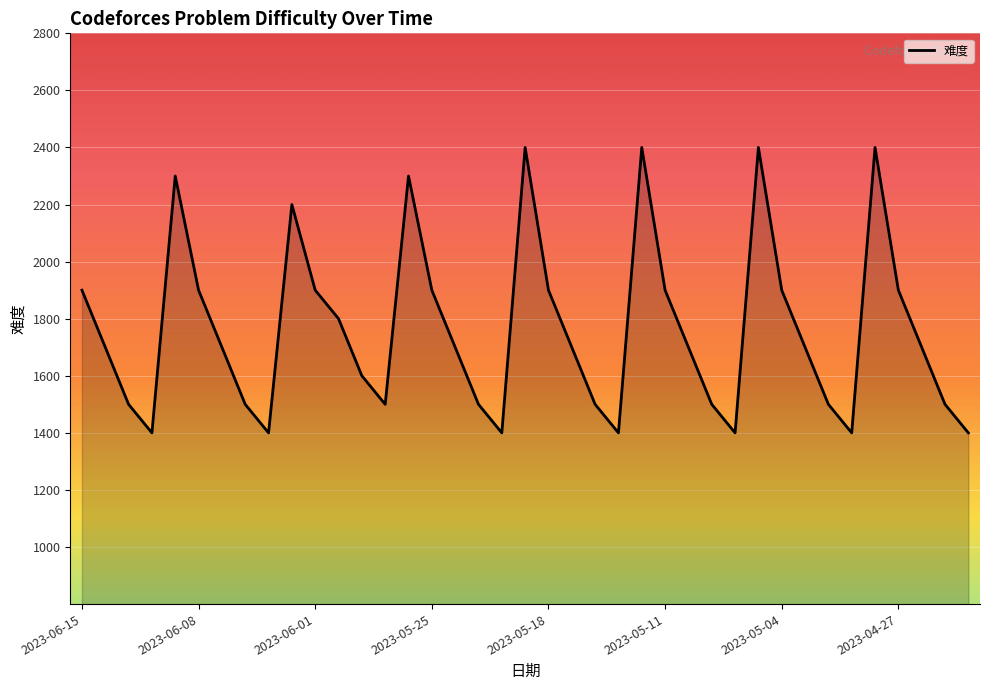

What is the difference between the maximum and minimum values?

1000